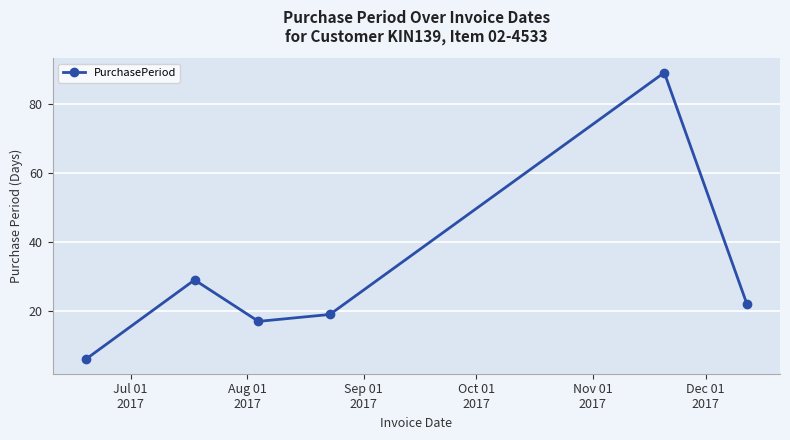

True or false: the data has more than 1 interior local peaks.

True